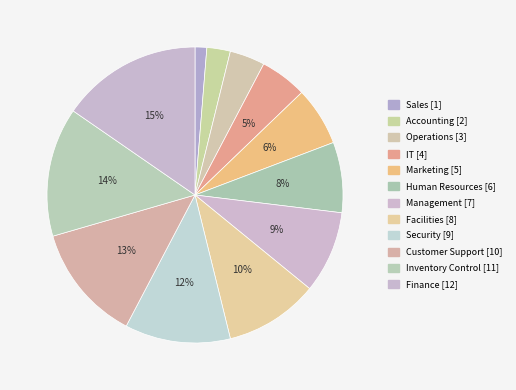

How much of the chart is everything except Management?

91.0%